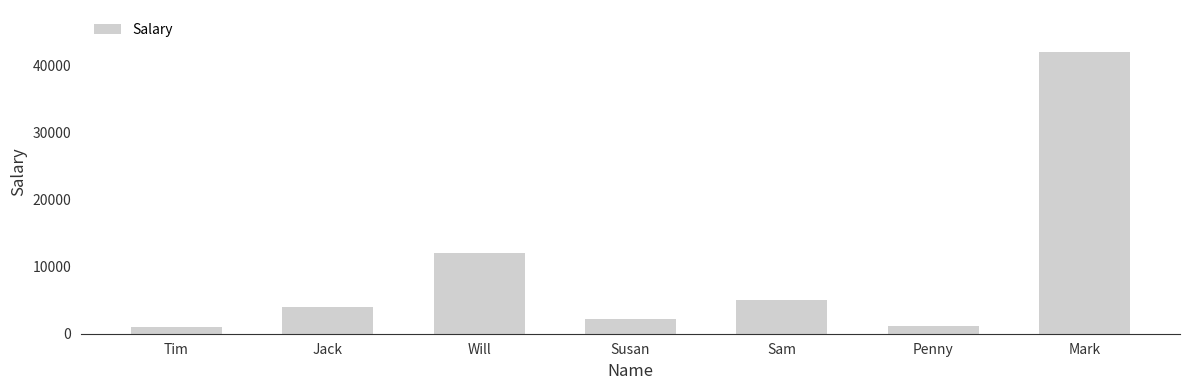

Is it true that the value at Tim is 1000?

True